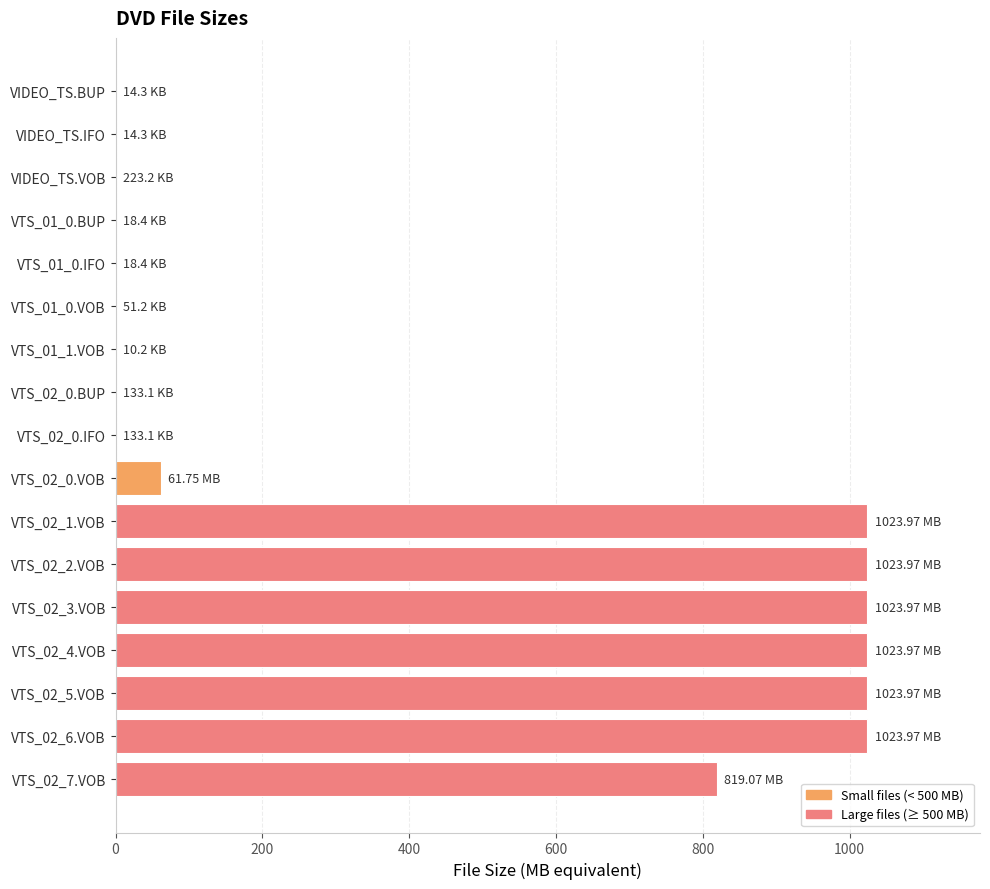

Does the chart contain stacked bars?

No